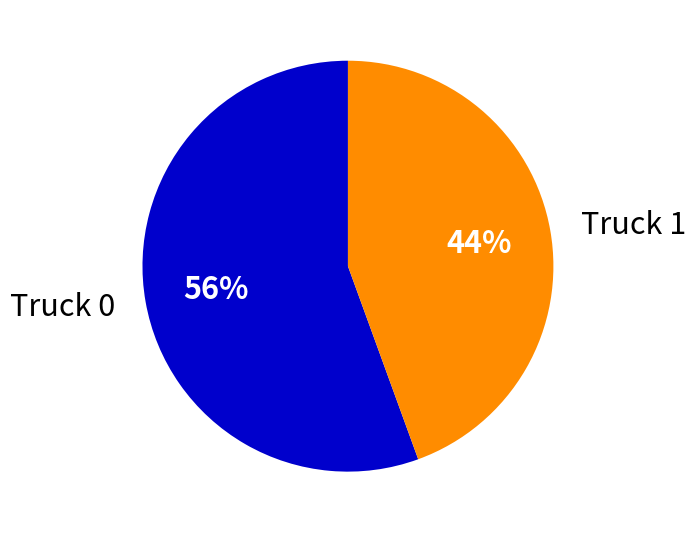

To the nearest percent, what is the average slice percentage?

50%